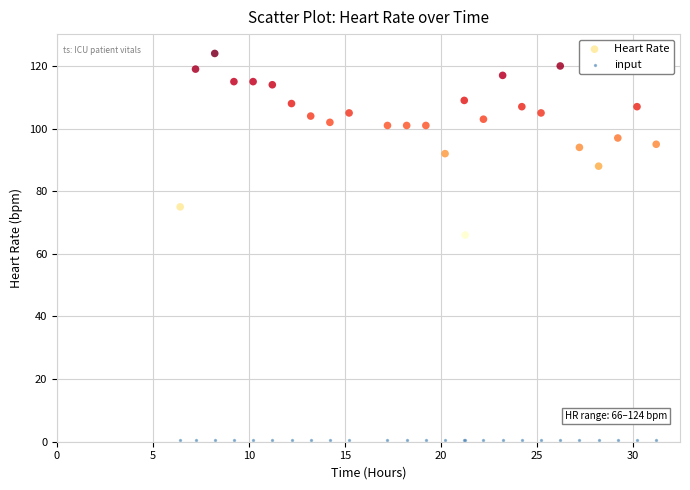

Across all series, what Y value is closest to 62?

66.0